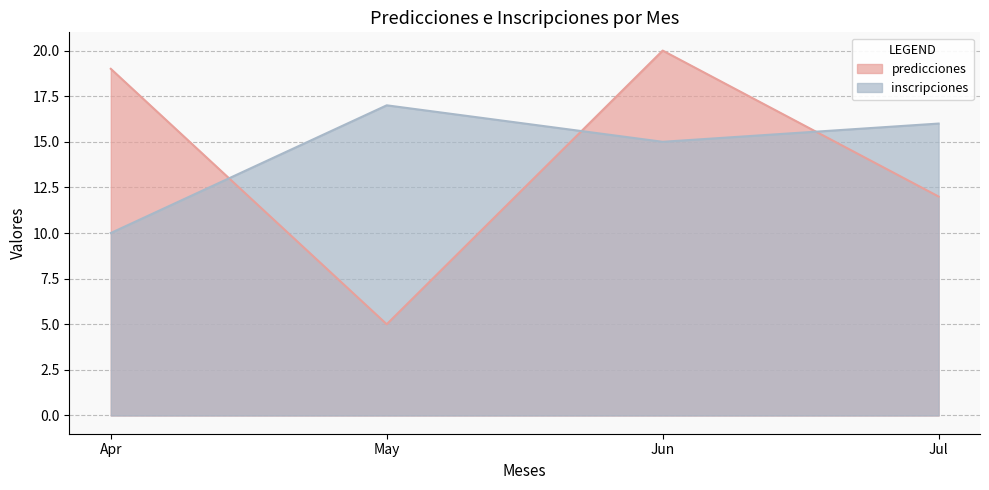

Reading right to left, list all the values displayed in this chart.

predicciones: 12	20	5	19
inscripciones: 16	15	17	10